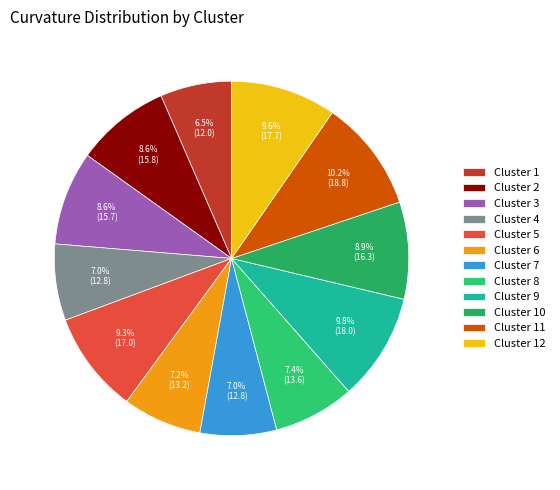

Rank the categories by value from highest to lowest.

11, 9, 12, 5, 10, 2, 3, 8, 6, 4, 7, 1